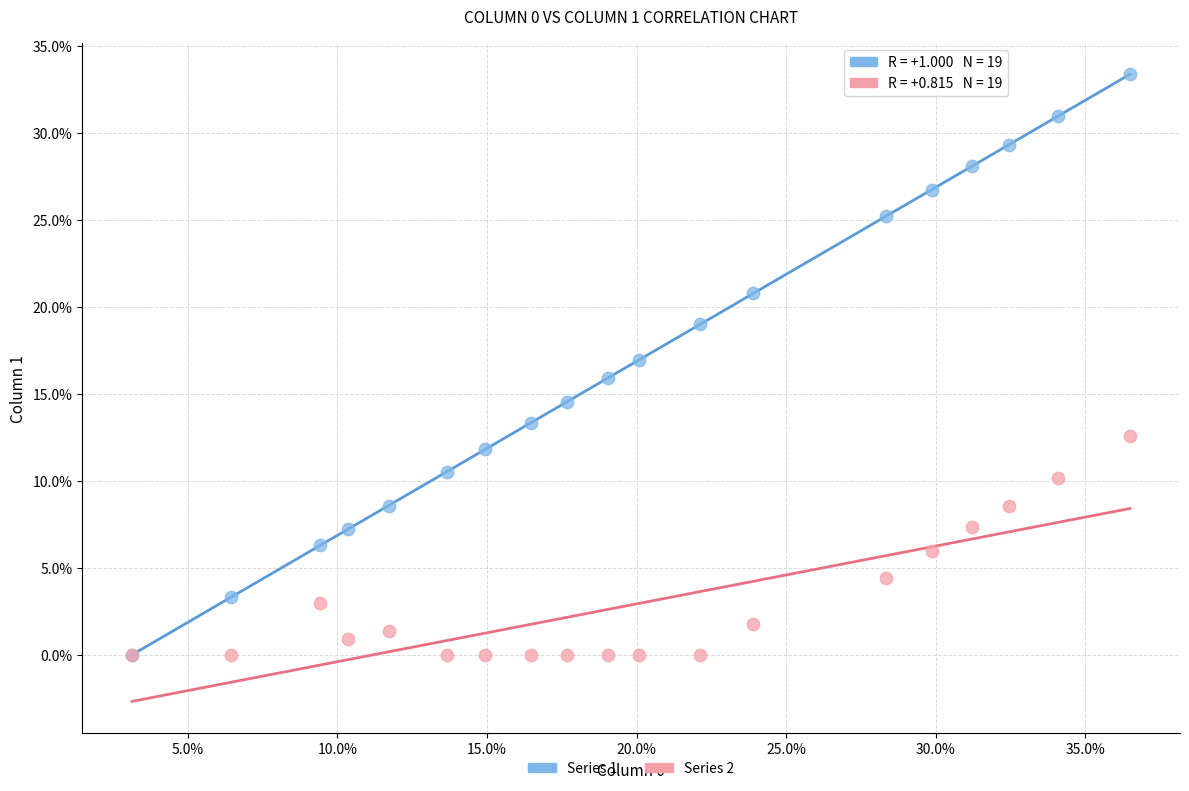

What are all the series names shown in the legend?

Series 1, Series 2